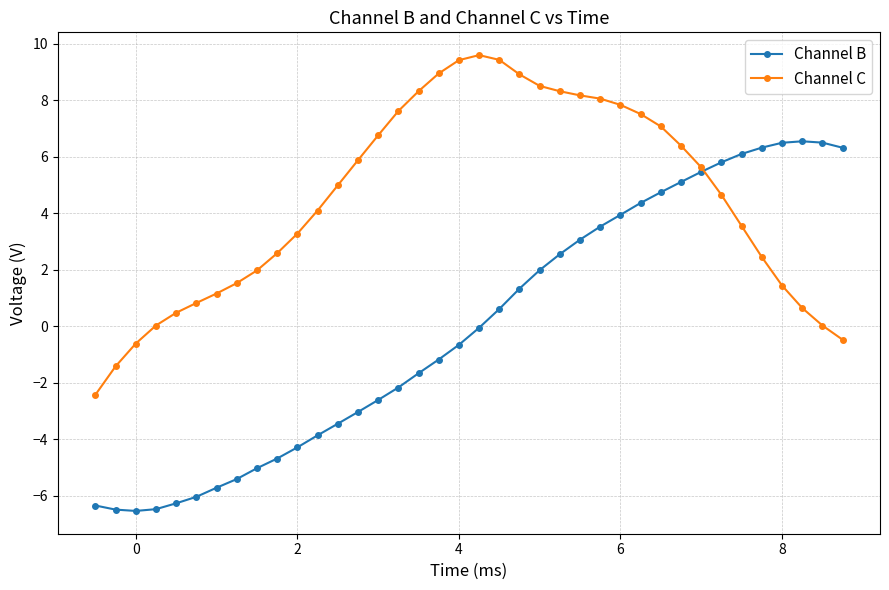

What is the maximum value for Channel B?

6.6